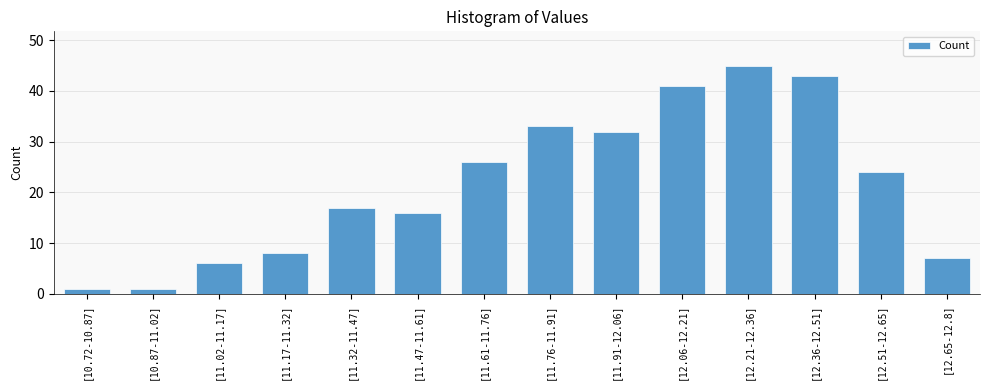

The chart shows a value of 16 at [11.47-11.61]. True or false?

True